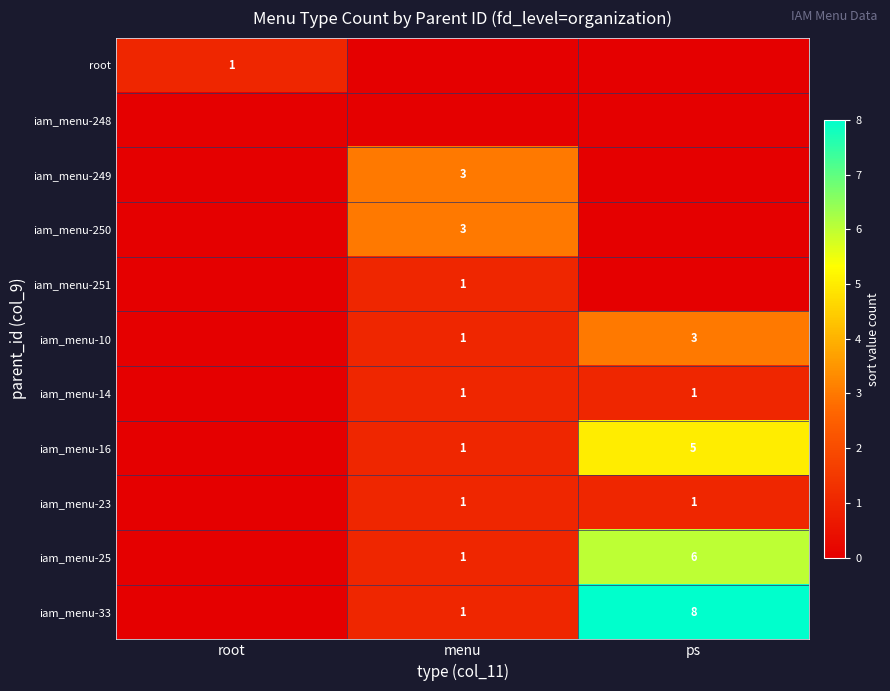

The value of iam_menu-14 at ps is 1. True or false?

True